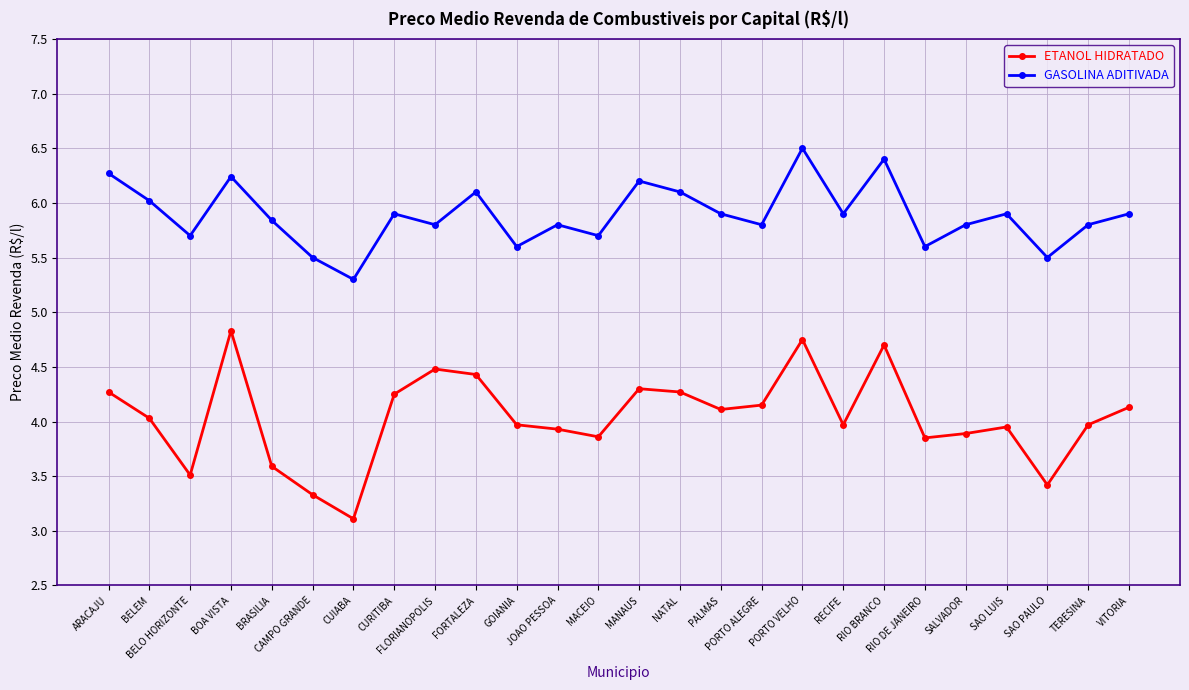

The value of ETANOL HIDRATADO at BELEM is 4.0. True or false?

True